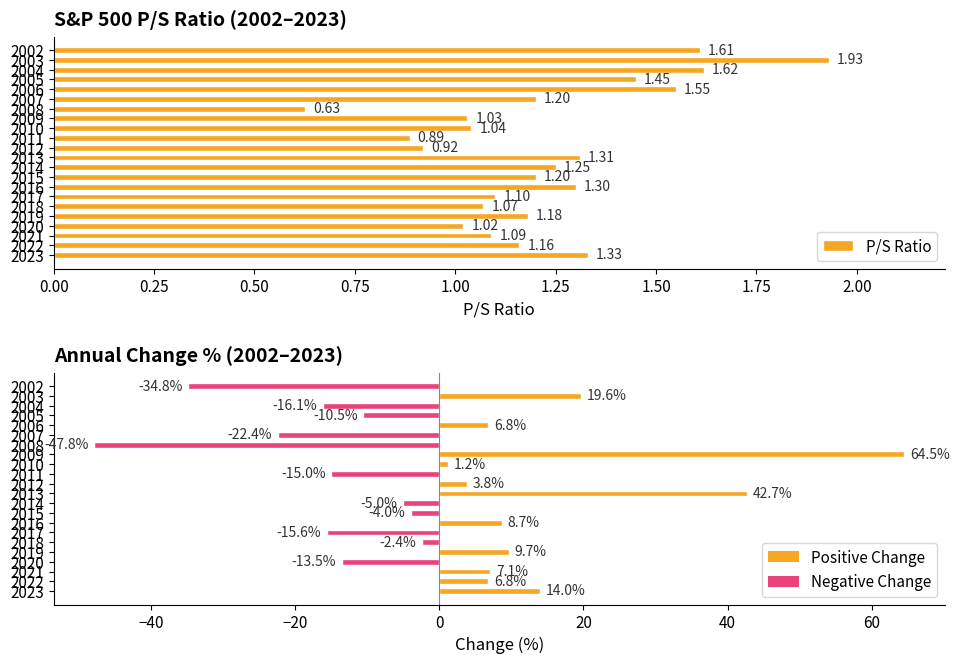

How many groups of bars are there?

22